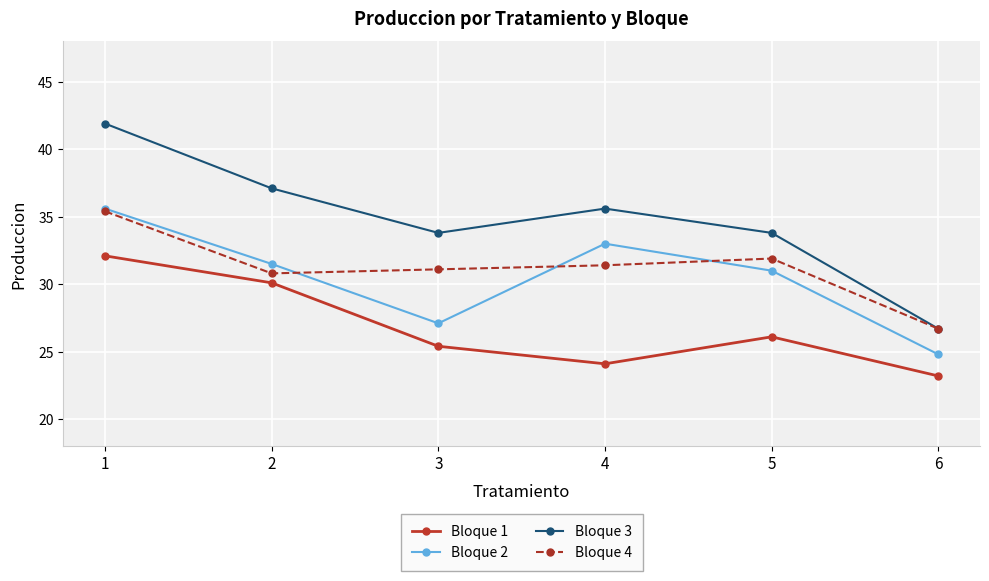

Reading right to left, extract all data points from this chart.

Bloque 1: 6=23.2	5=26.1	4=24.1	3=25.4	2=30.1	1=32.1
Bloque 2: 6=24.8	5=31.0	4=33.0	3=27.1	2=31.5	1=35.6
Bloque 3: 6=26.7	5=33.8	4=35.6	3=33.8	2=37.1	1=41.9
Bloque 4: 6=26.7	5=31.9	4=31.4	3=31.1	2=30.8	1=35.4